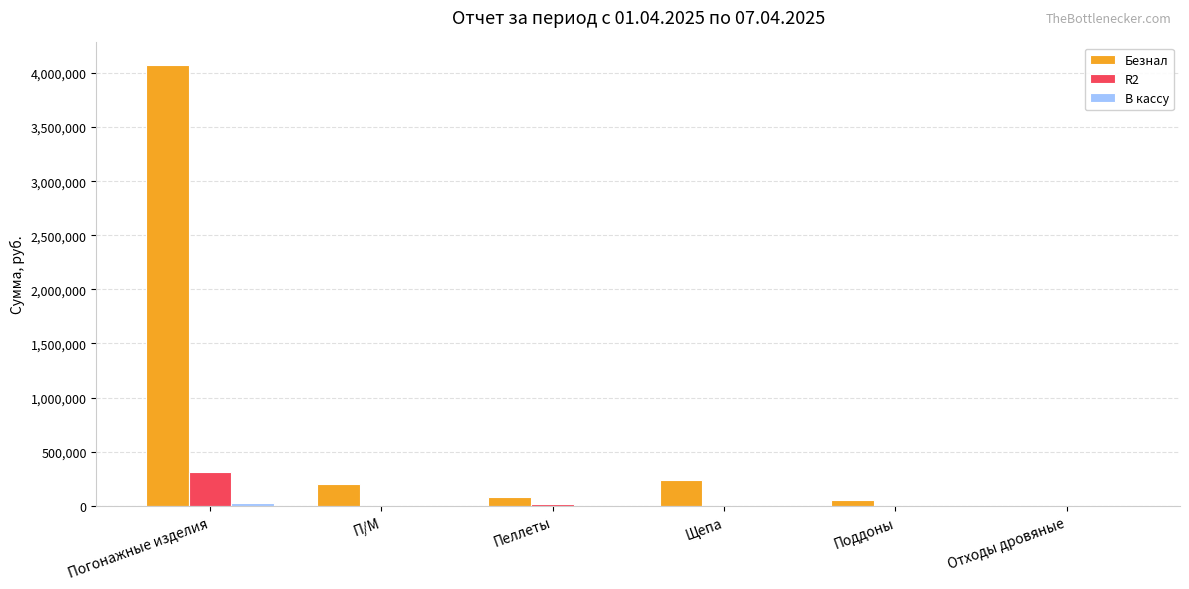

The R2 series shows 0.0 at Поддоны. True or false?

True